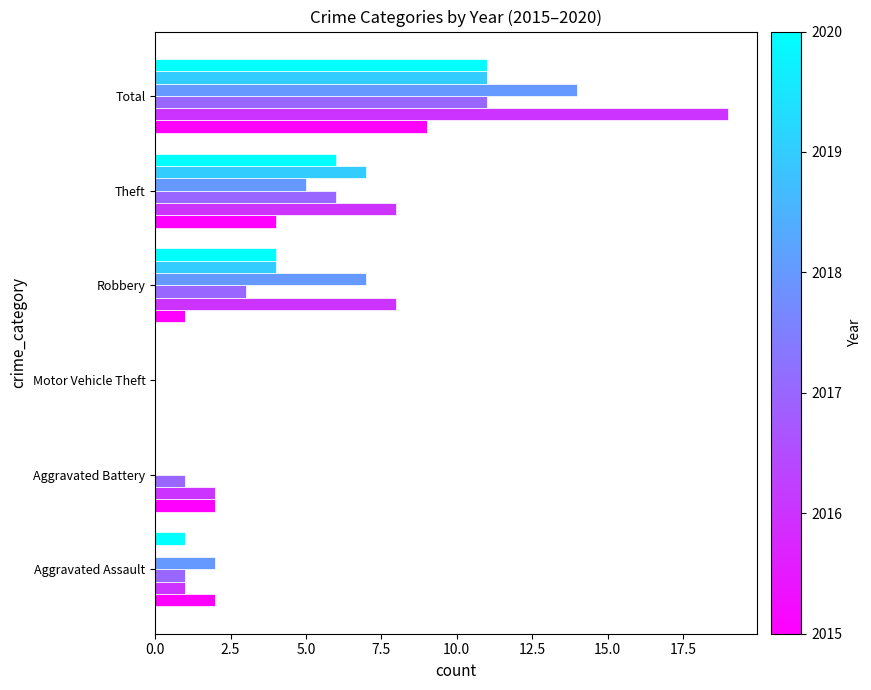

What is the maximum value shown in the chart?

19